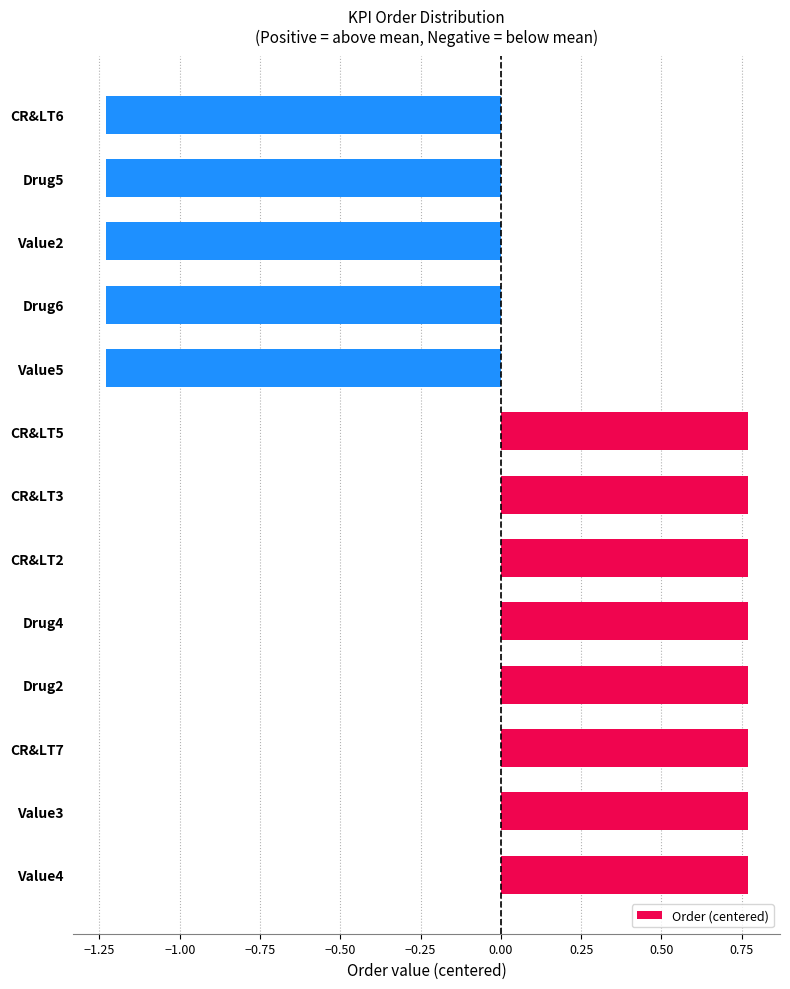

What is the difference between the maximum and second lowest values?

2.0